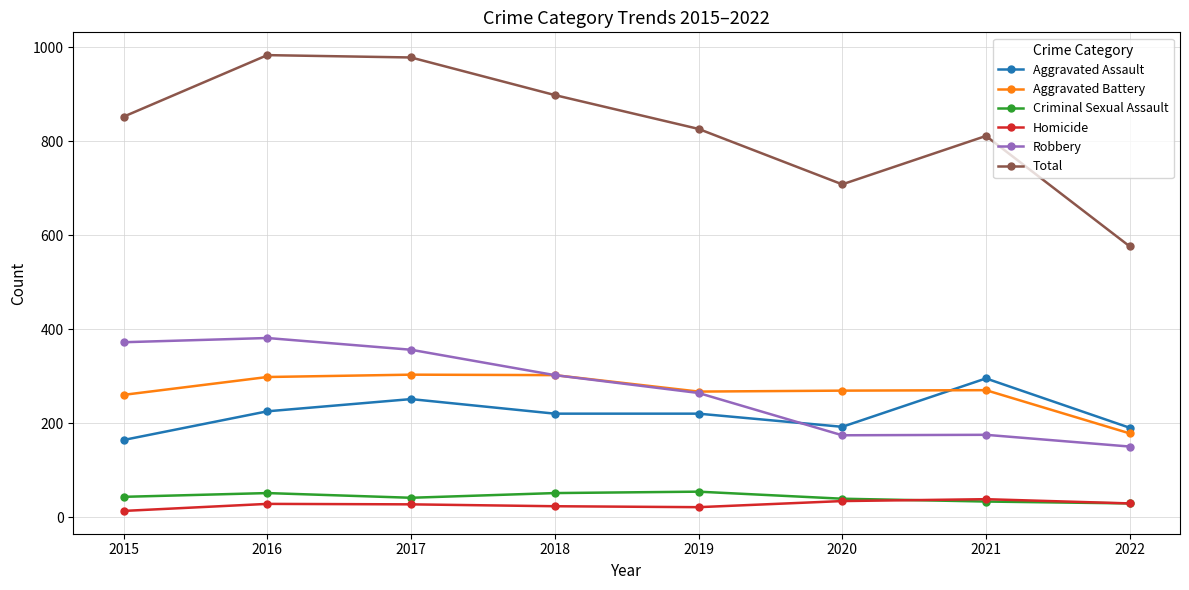

The value of Criminal Sexual Assault at 2021 is 33. True or false?

True